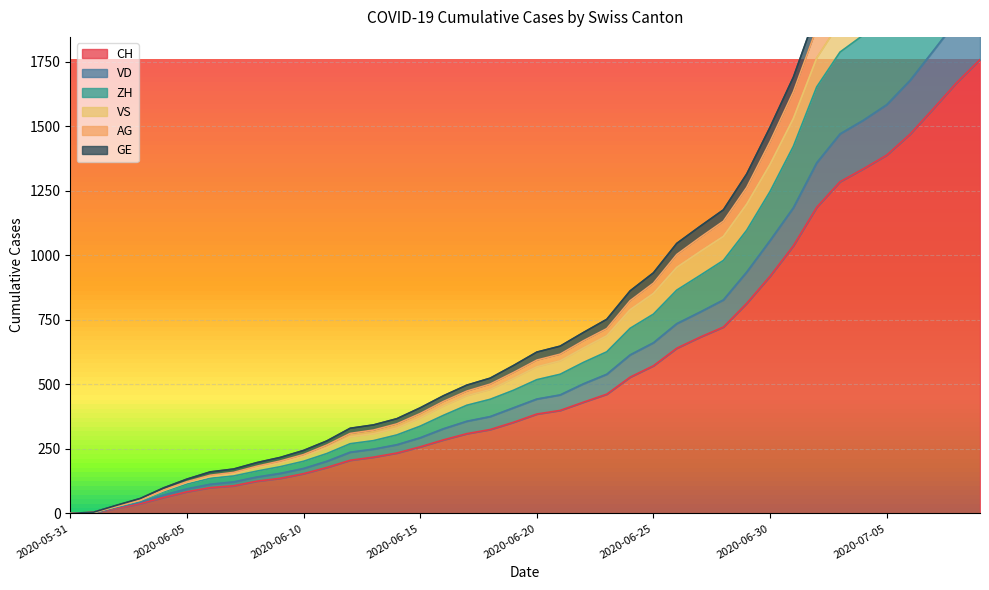

Between 2020-07-07 and 2020-06-28, which is larger?

2020-07-07